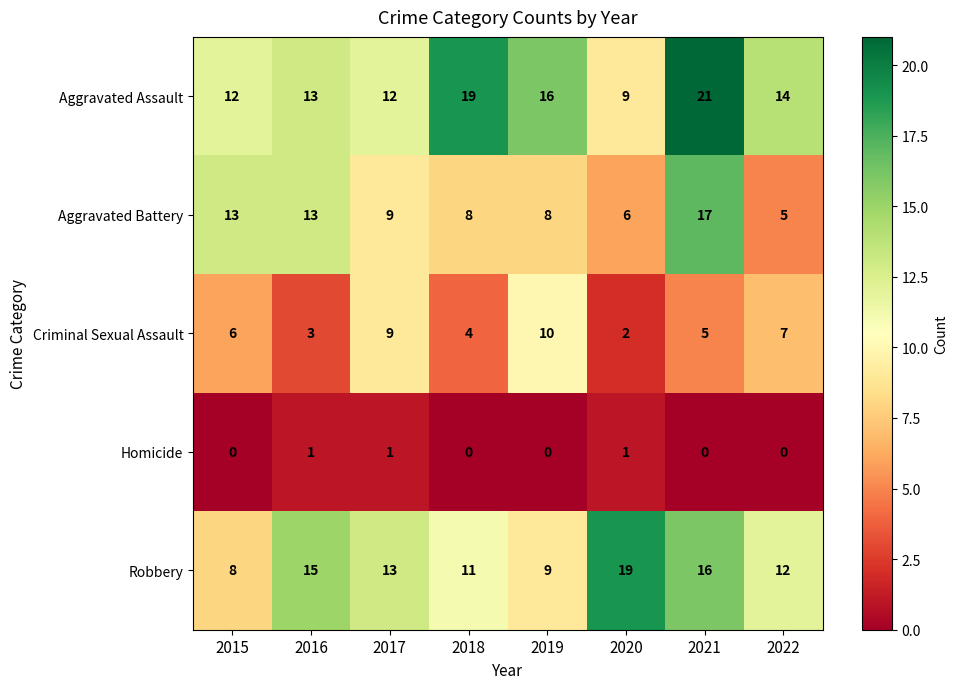

What is the spread (max minus min) of values at 2022?

14